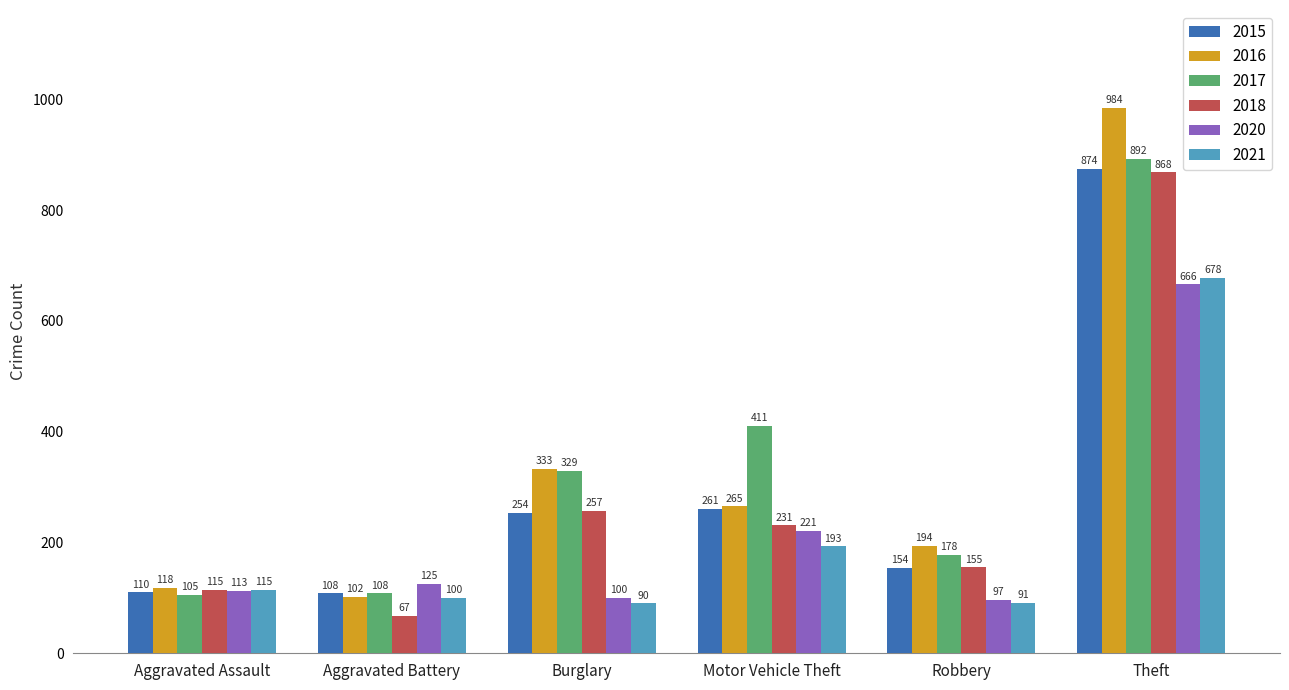

At which label does 2017 reach its minimum?

Aggravated Assault